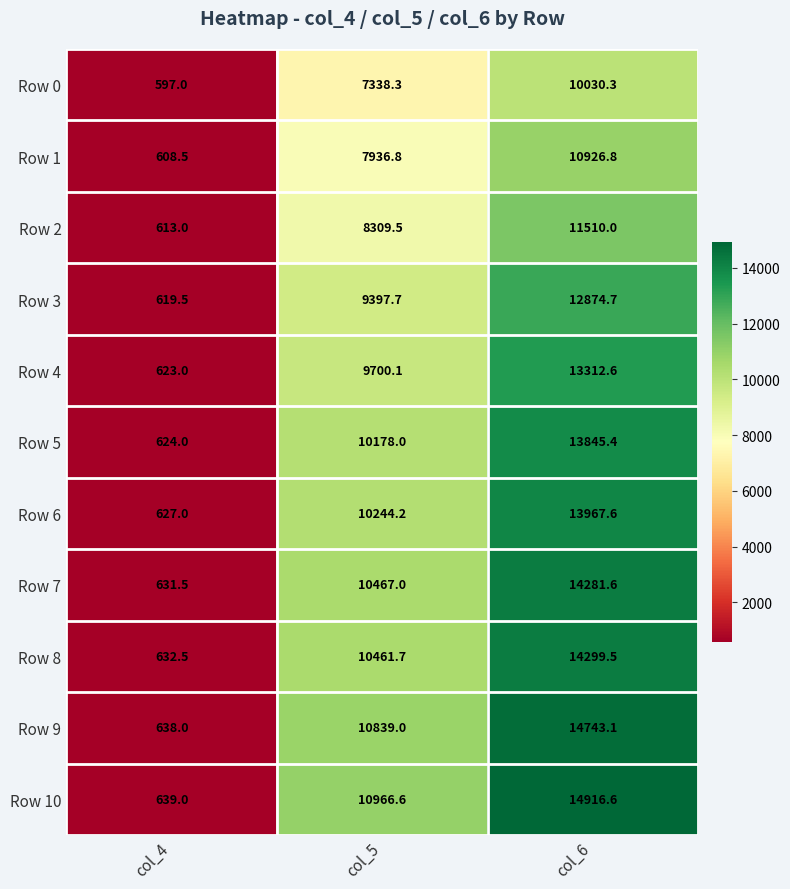

Which series has the largest range (max minus min)?

Row 10